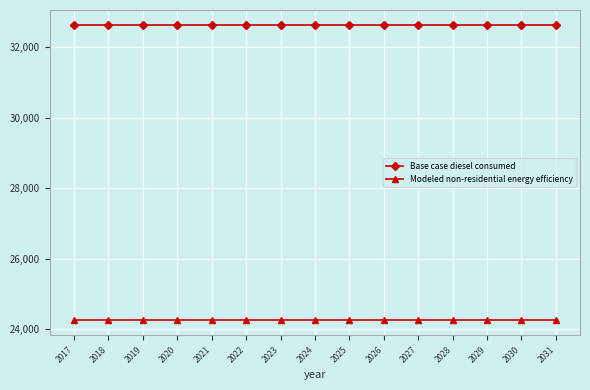

What is the lowest value of the Modeled non-residential energy efficiency series?

24241.6